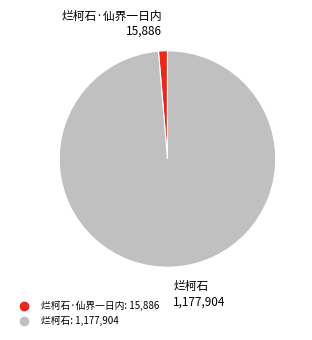

Is there a majority slice in this chart?

Yes